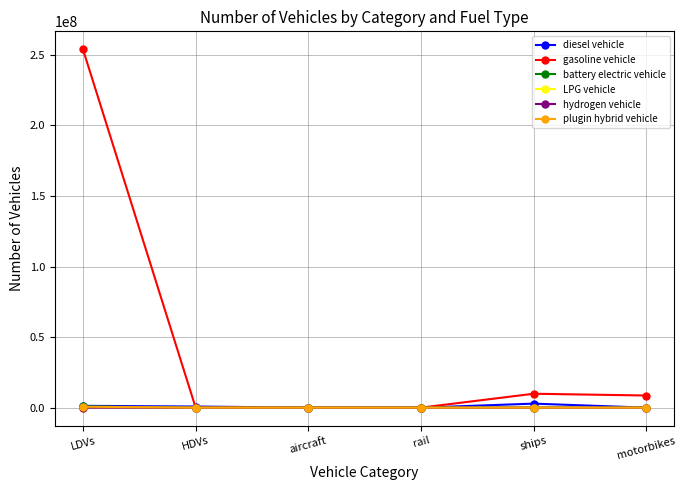

At which category does the chart reach its peak across all series?

LDVs